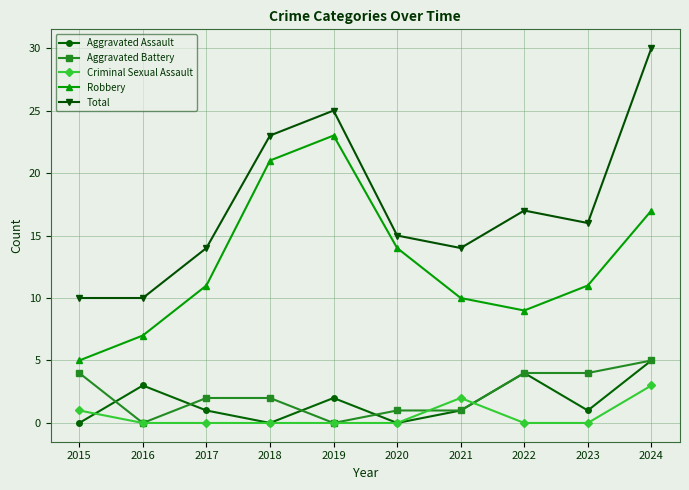

True or false: Criminal Sexual Assault has more than 0 points higher than both neighbors.

True